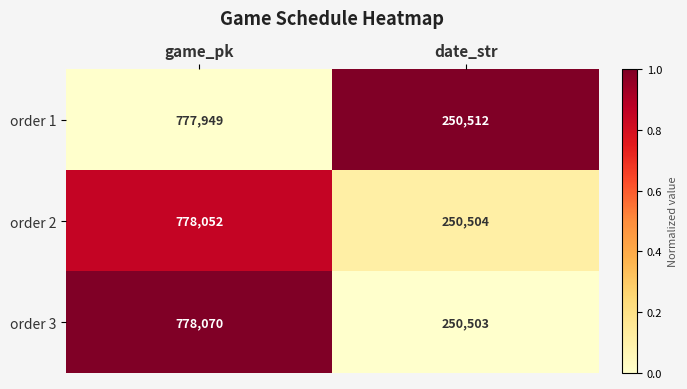

What is the total value across all series at game_pk?

2334071